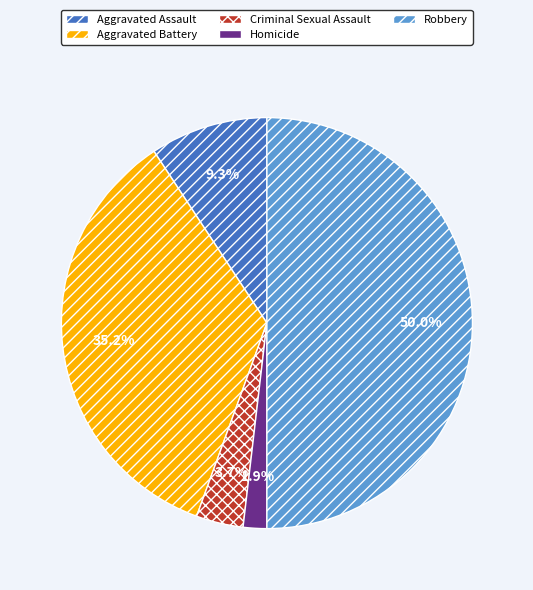

Is the sum of Criminal Sexual Assault and Aggravated Assault greater than half?

No